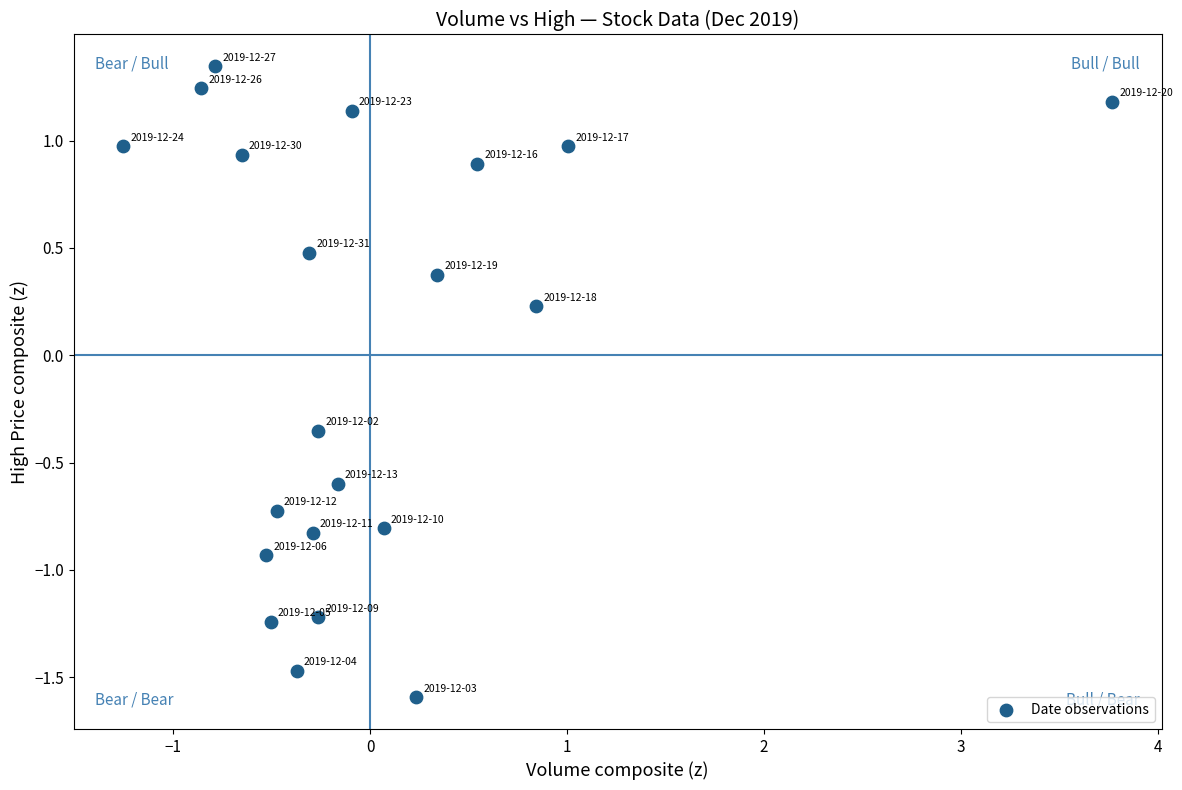

What is the range of X values (max minus min)?

5.0